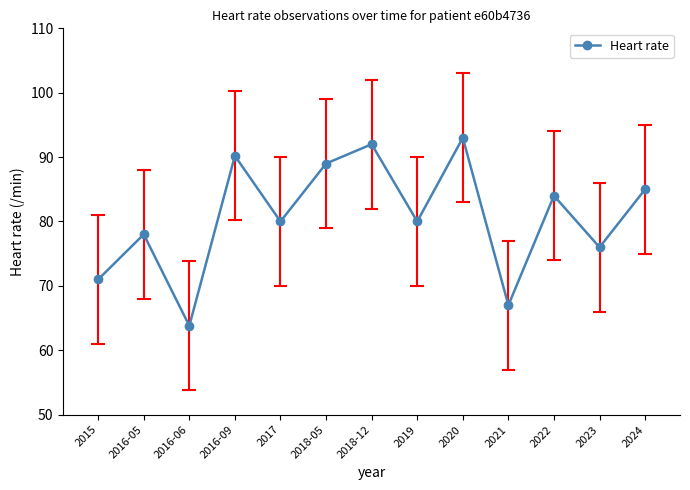

Rank the categories by value from highest to lowest.

2020, 2018-12, 2016-09, 2018-05, 2024, 2022, 2017, 2019, 2016-05, 2023, 2015, 2021, 2016-06